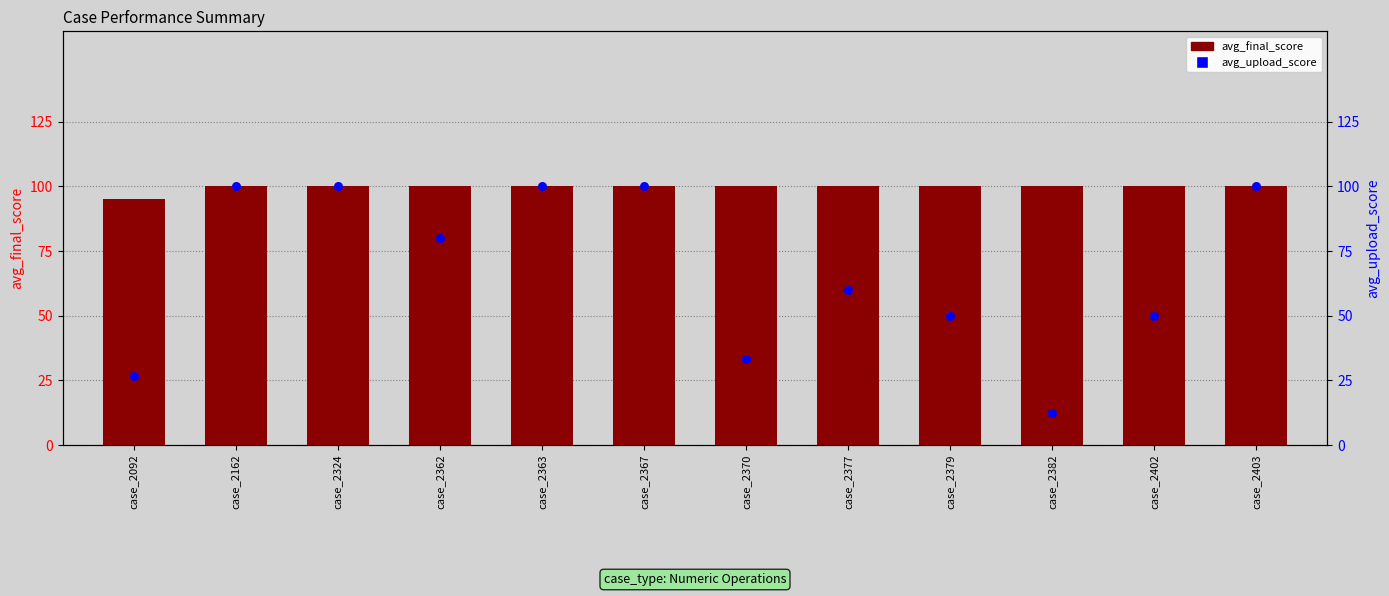

Which series has the largest Y range (max minus min)?

avg_upload_score